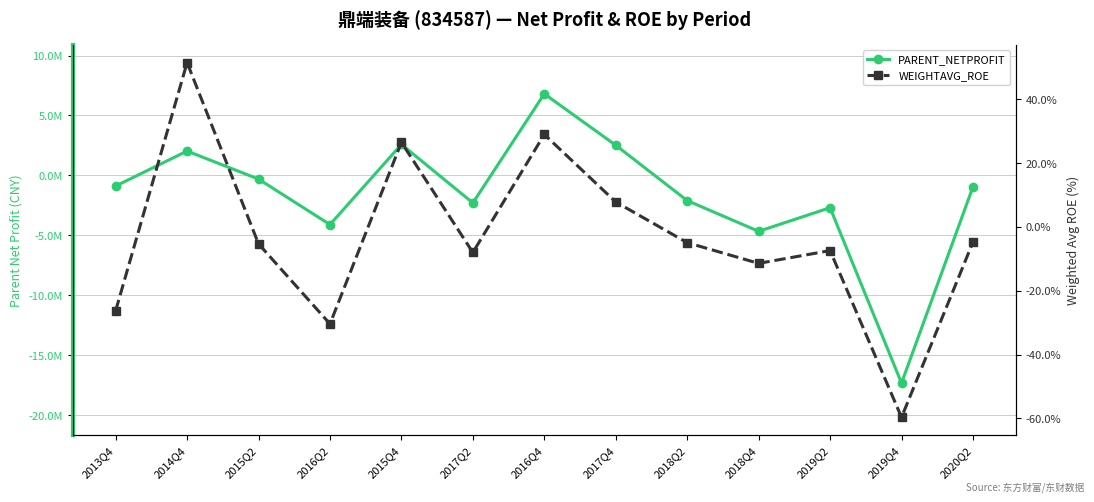

Is the value of WEIGHTAVG_ROE at 2019Q4 greater than the value of PARENT_NETPROFIT at 2019Q4?

Yes